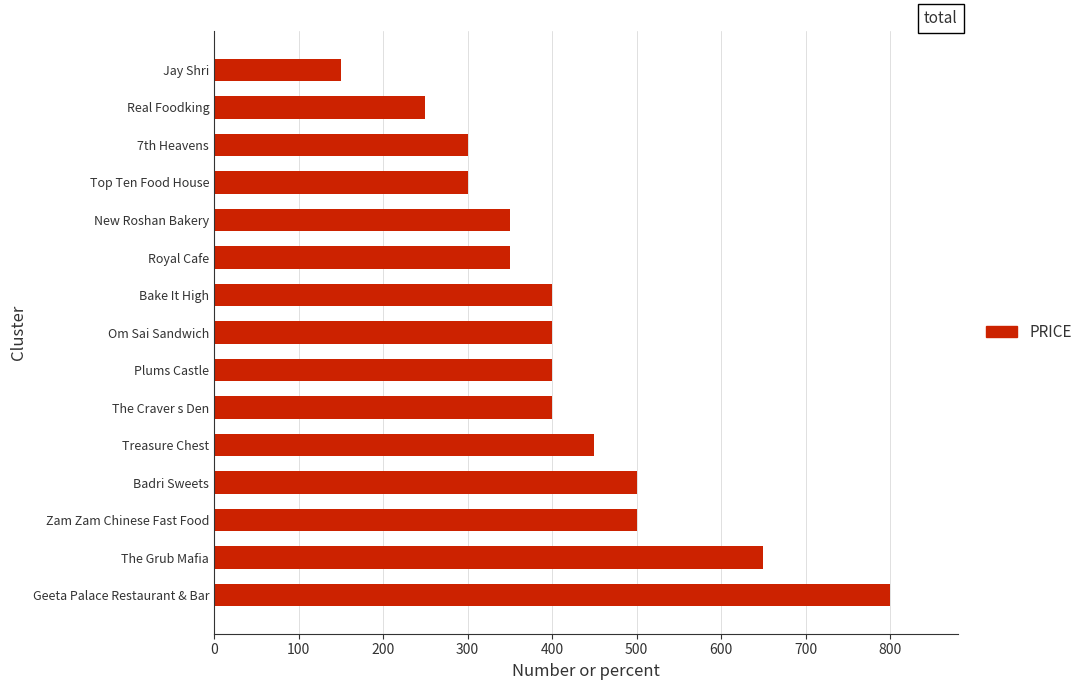

Between New Roshan Bakery and Top Ten Food House, which is larger?

New Roshan Bakery